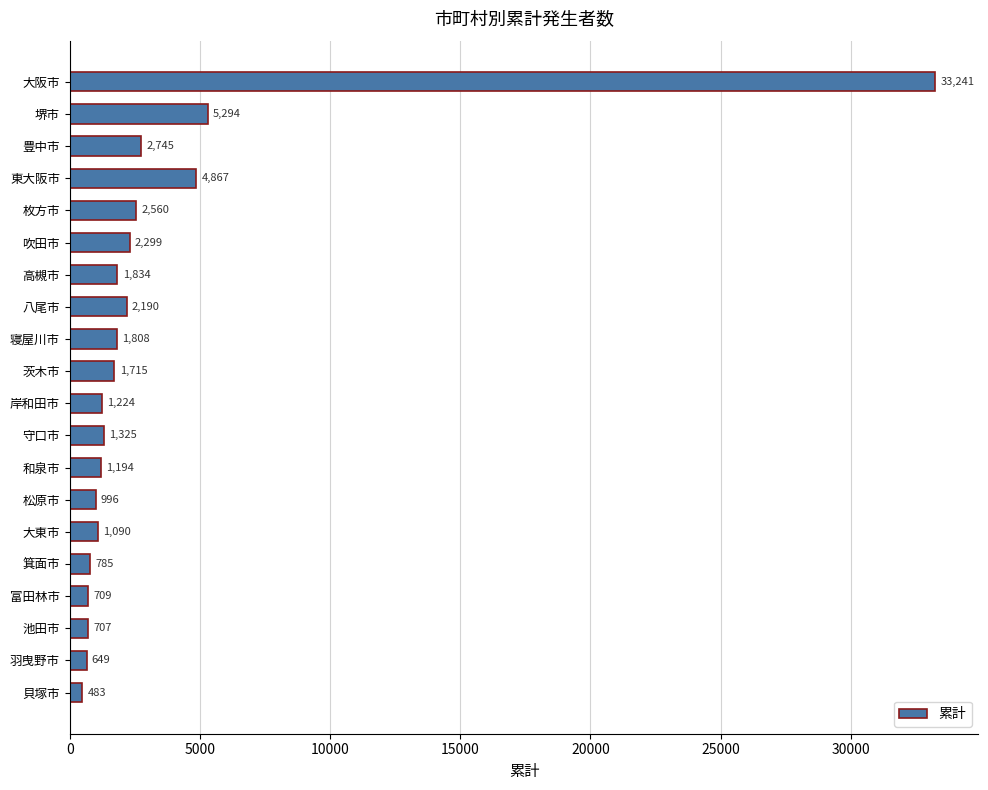

Reading top to bottom, extract all data points from this chart.

33241	5294	2745	4867	2560	2299	1834	2190	1808	1715	1224	1325	1194	996	1090	785	709	707	649	483